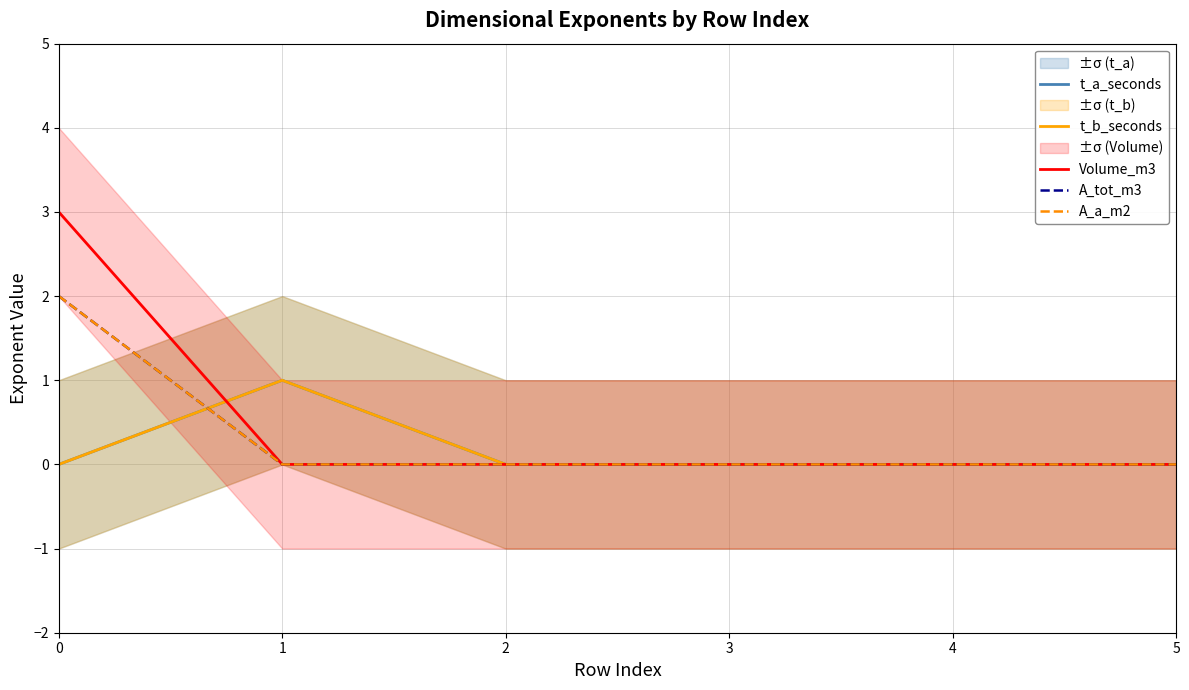

What are all the series names shown in the legend?

t_a_seconds, t_b_seconds, Volume_m3, A_tot_m3, A_a_m2